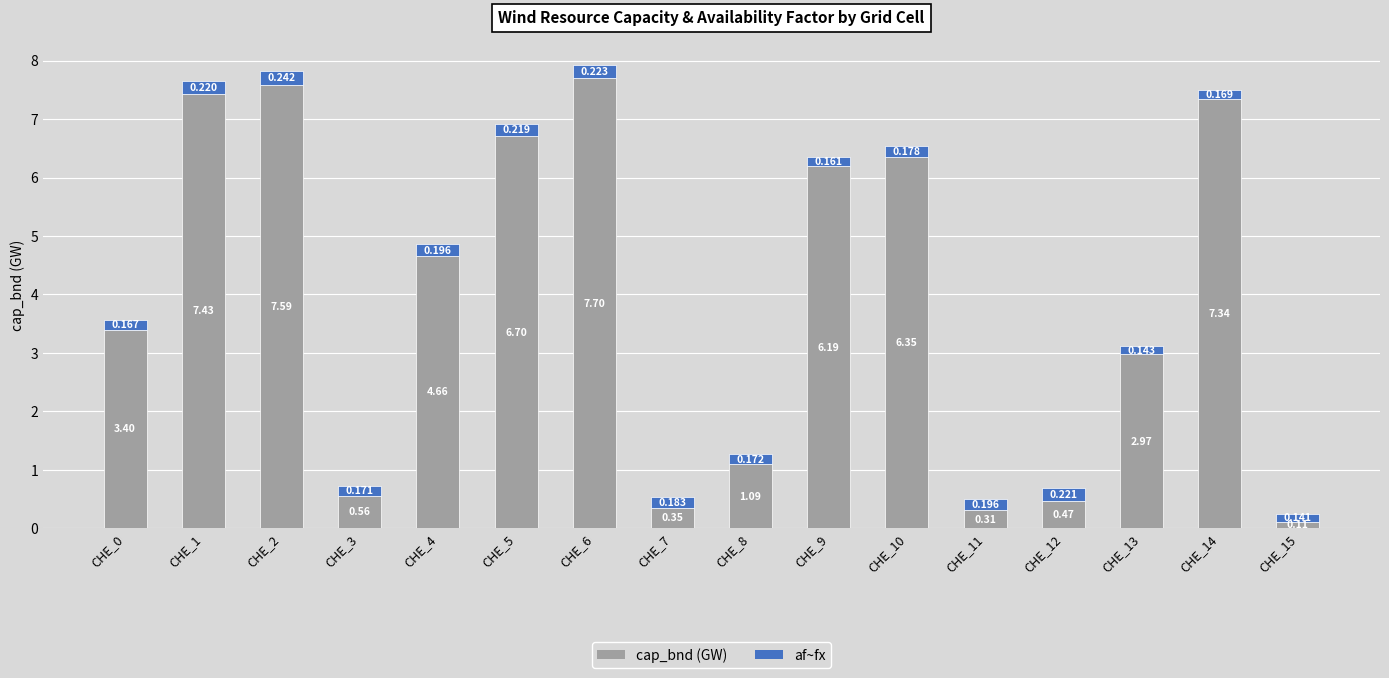

Are the bars horizontal?

No